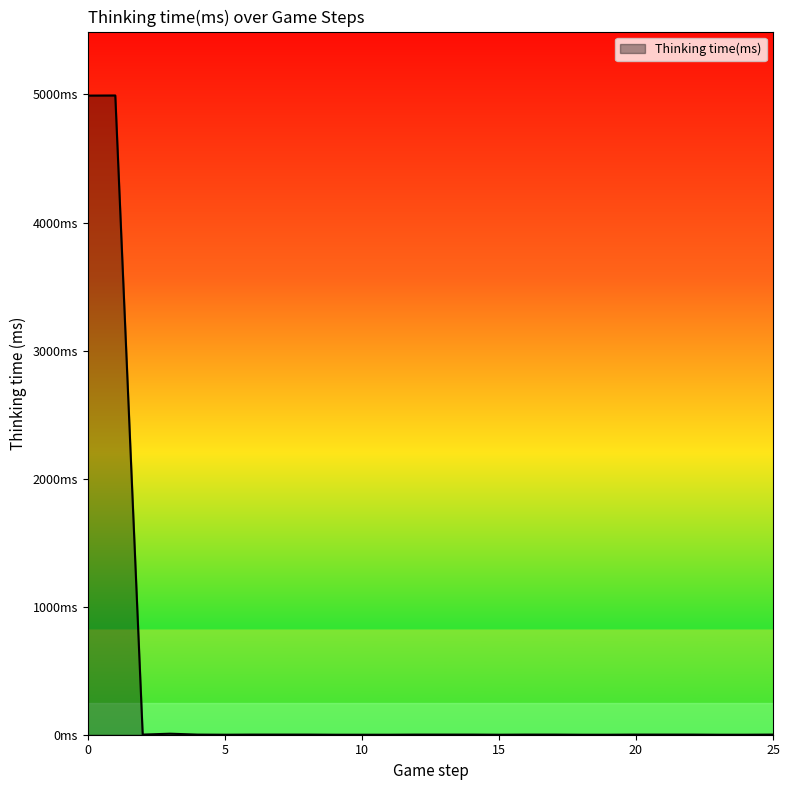

Reading right to left, extract all data points from this chart.

25=1	24=0	23=0	22=1	21=1	20=1	19=0	18=0	17=1	16=1	15=0	14=1	13=1	12=1	11=0	10=0	9=0	8=1	7=1	6=1	5=0	4=1	3=8	2=1	1=4992	0=4991